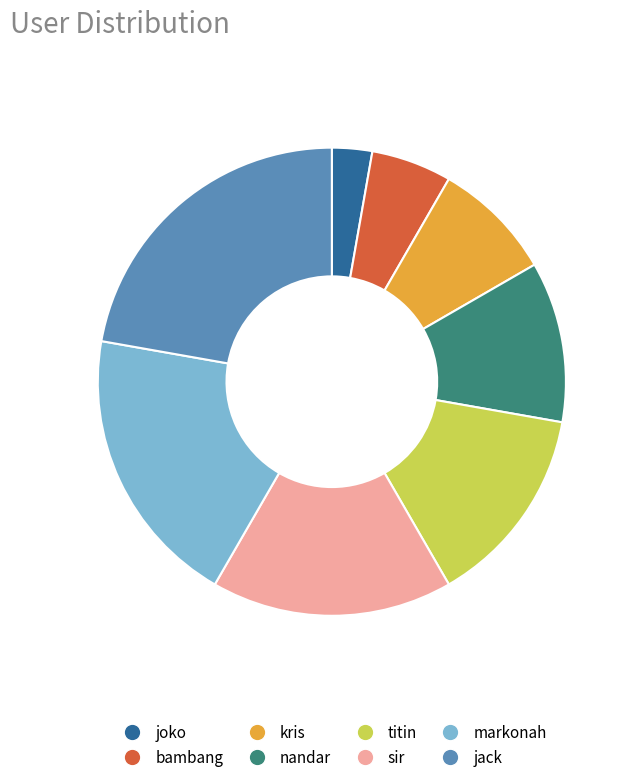

Combined, do jack and nandar account for over 50%?

No